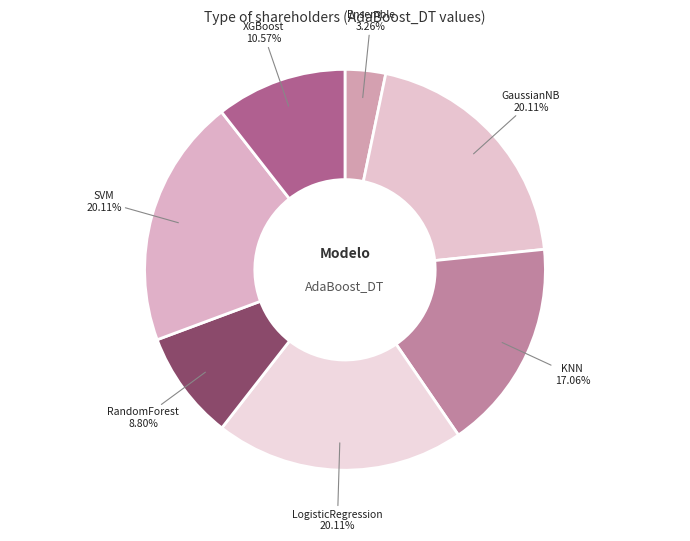

Does any single category account for the majority?

No